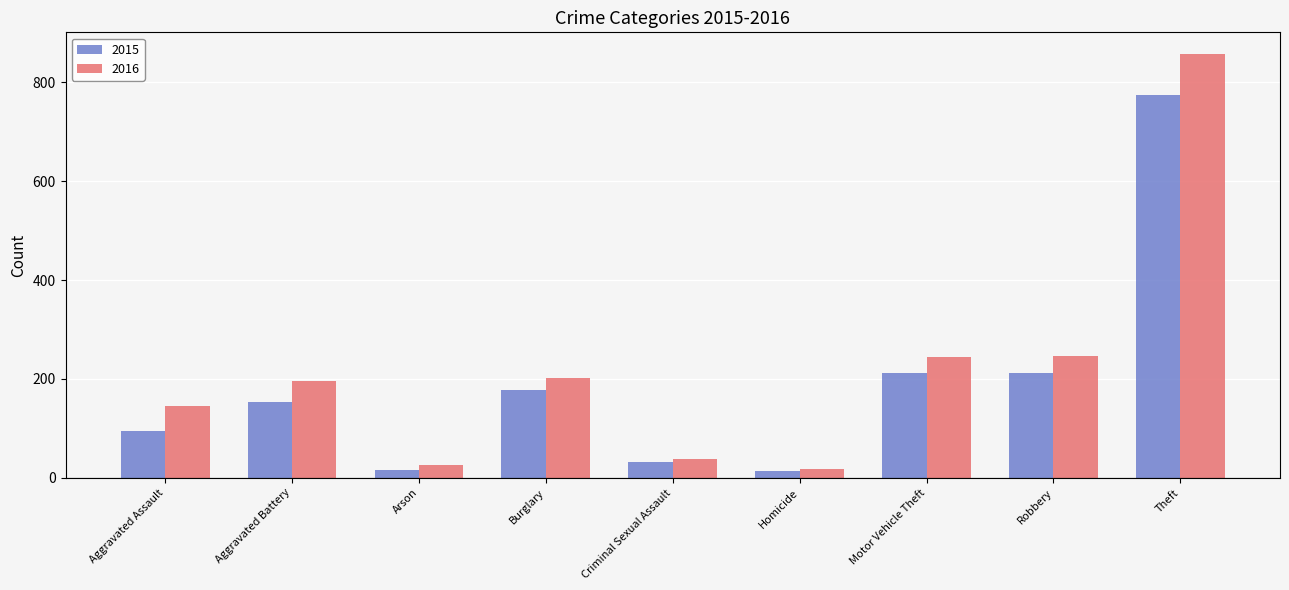

What are all the series names shown in the legend?

2015, 2016